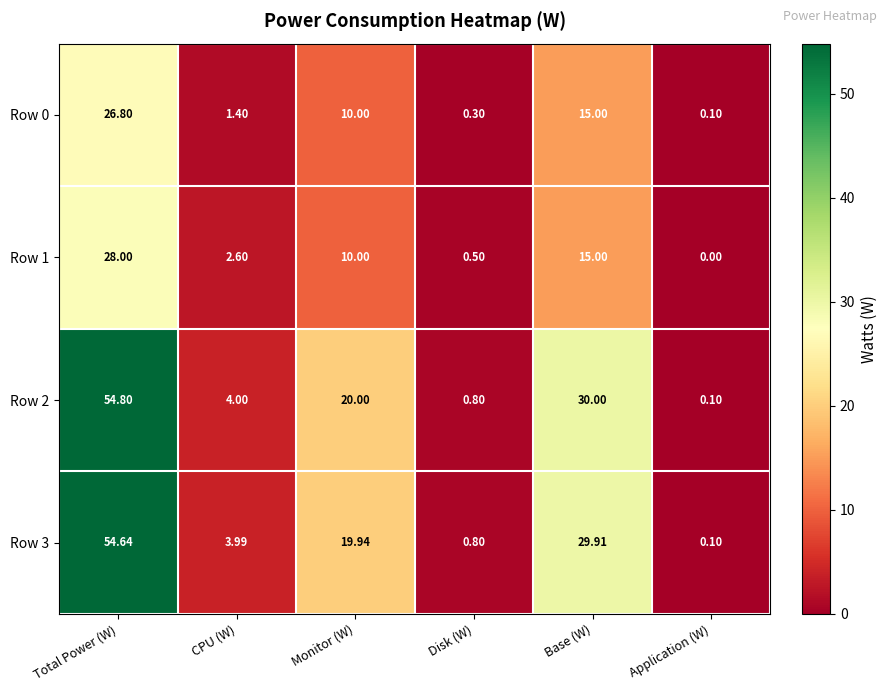

Rank the series by their maximum value, from lowest to highest.

Row 0, Row 1, Row 3, Row 2